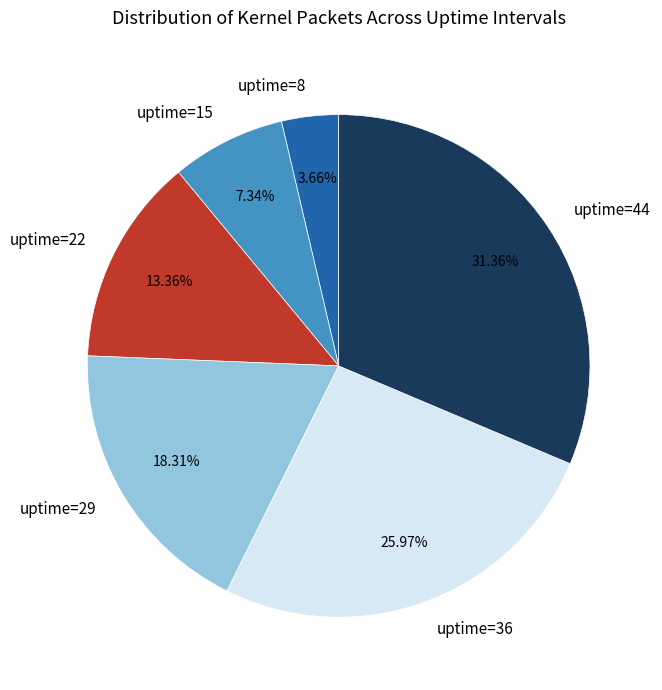

The uptime=22 slice represents 13% of the pie. True or false?

True